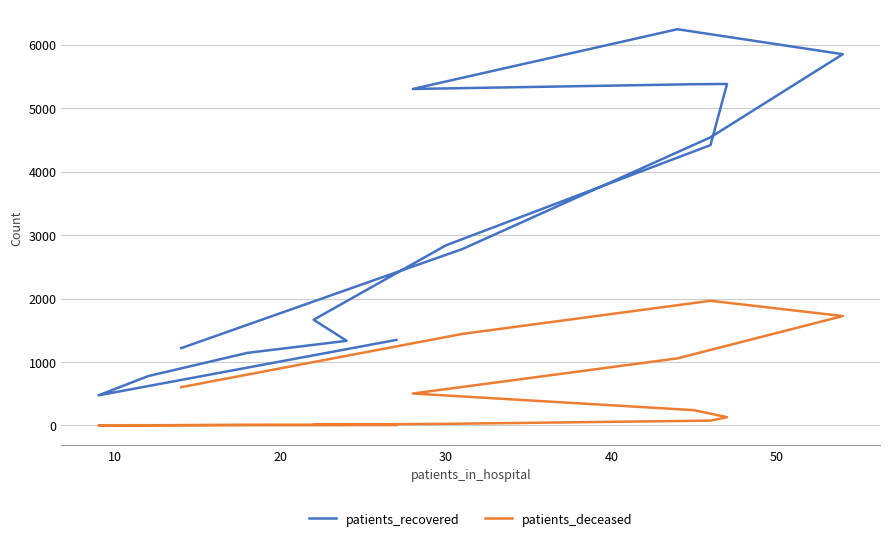

True or false: patients_deceased has more than 1 points higher than both neighbors.

False